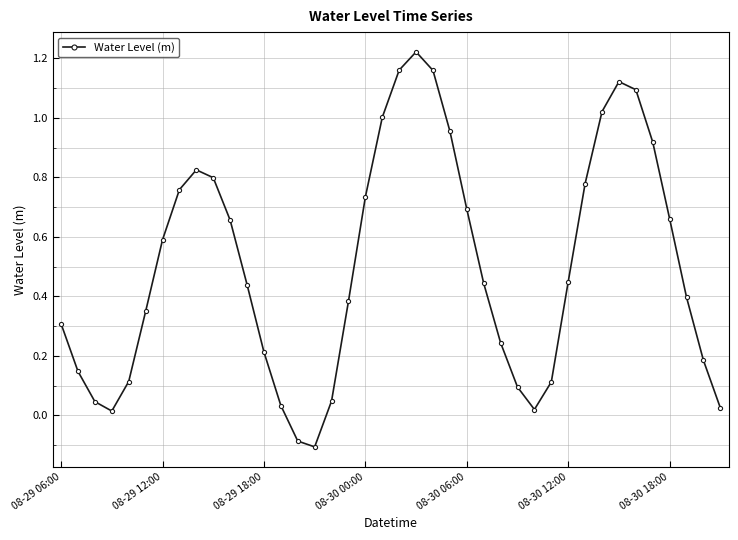

How many points are lower than both their immediate neighbors (excluding endpoints)?

3